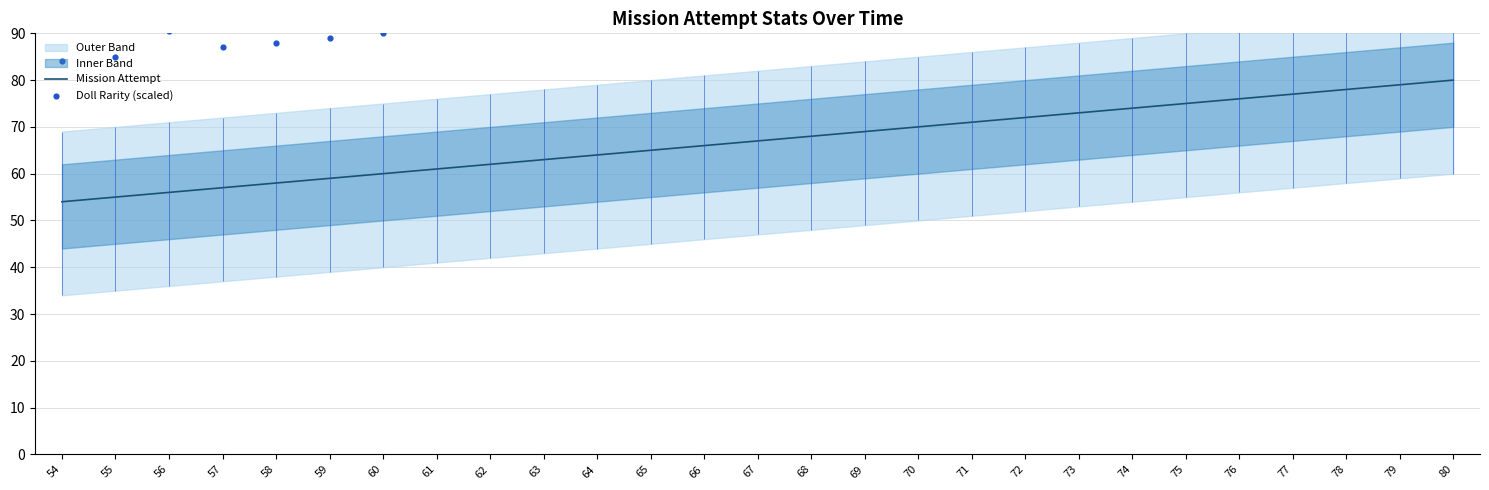

Is the value of Mission Attempt at 56 greater than the value of Doll Rarity (scaled) at 59?

No